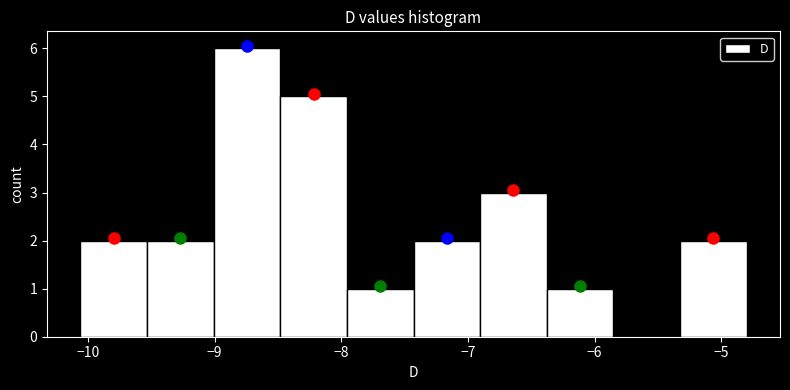

What is the height of the bar covering -8.0 to -7.4 on the x-axis? Neither the bar edges nor the heights are printed on the chart, so give them approximately, as read against the axes.

1